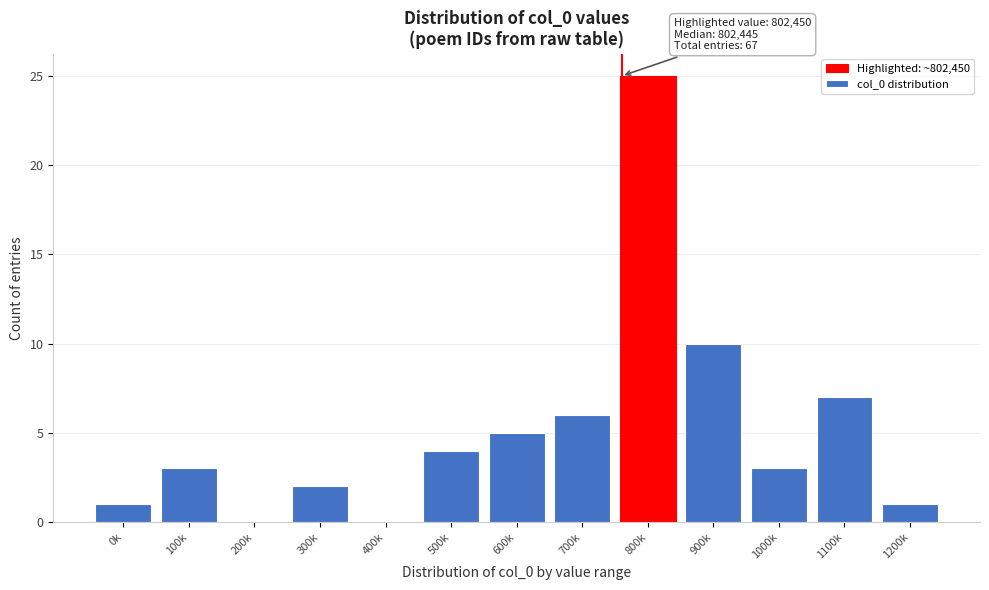

Reading right to left, extract all data points from this chart.

1200k=1	1100k=7	1000k=3	900k=10	800k=25	700k=6	600k=5	500k=4	400k=0	300k=2	200k=0	100k=3	0k=1